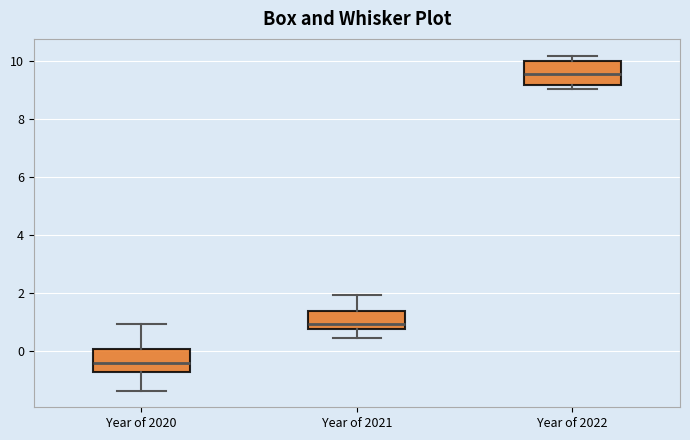

Where does the lower whisker of the box for Year of 2021 end on the y-axis? The values are not printed on the chart, so give them approximately, as read against the axis.

0.4